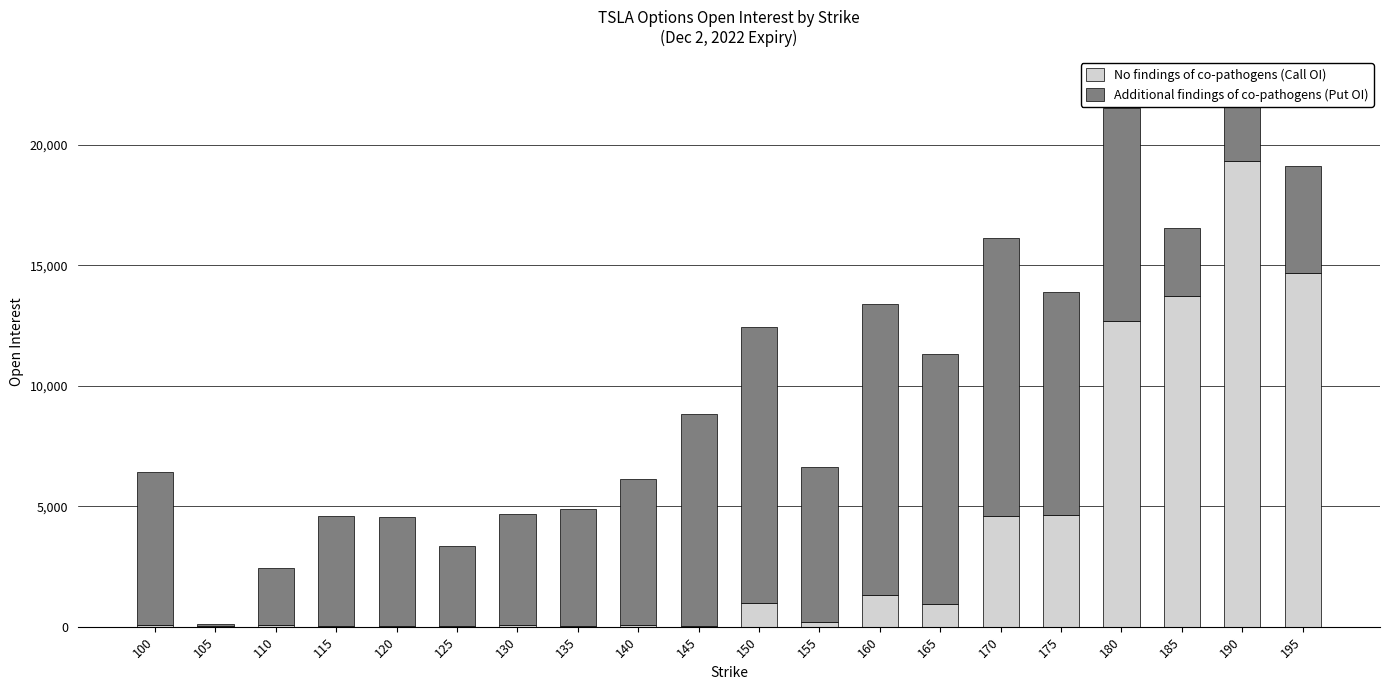

How many categories are shown in the chart?

20